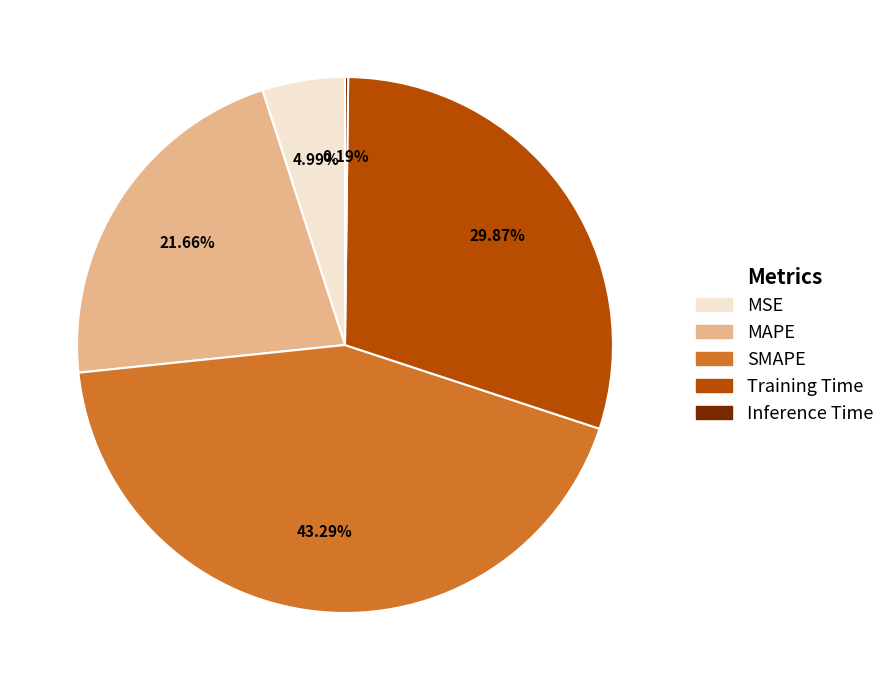

Between SMAPE and MSE, which is larger?

SMAPE